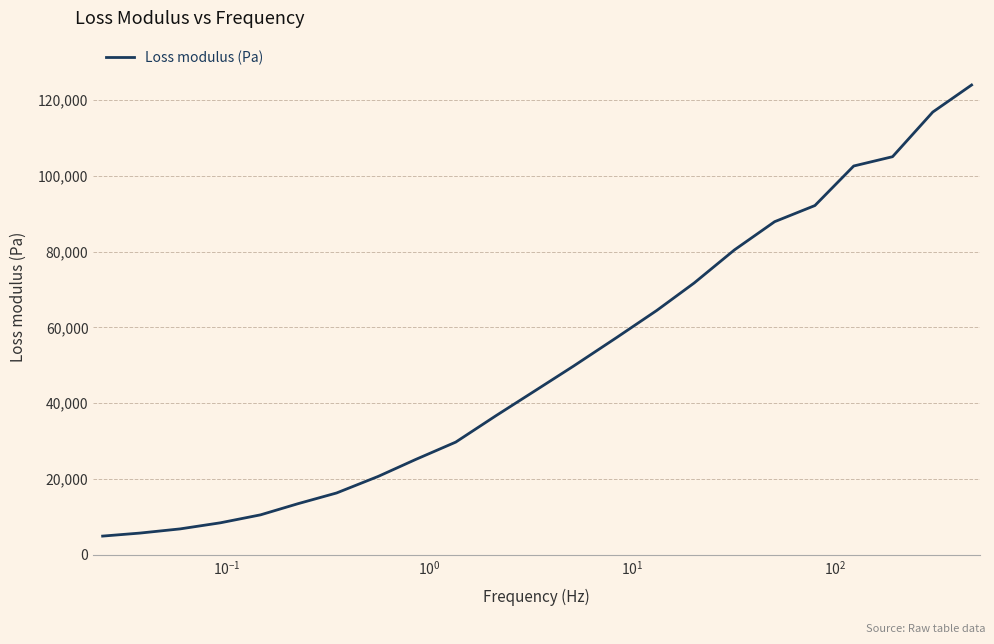

What is the greatest value displayed?

123975.3